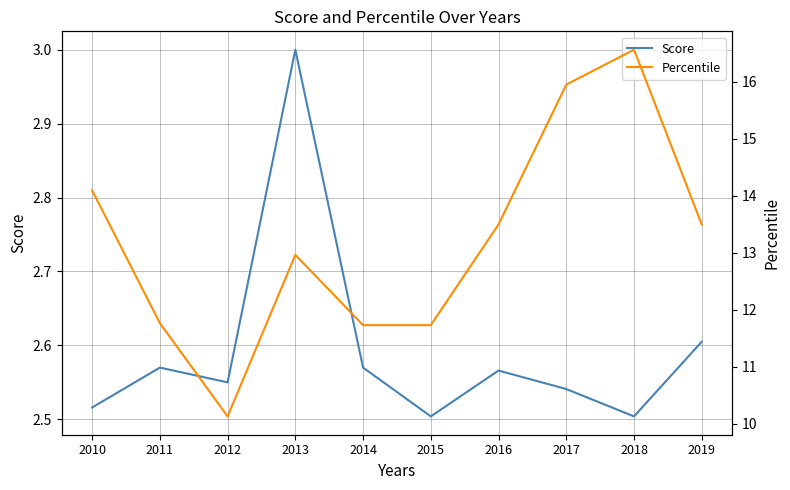

True or false: Score has a value of 4.5 at 2015.

False